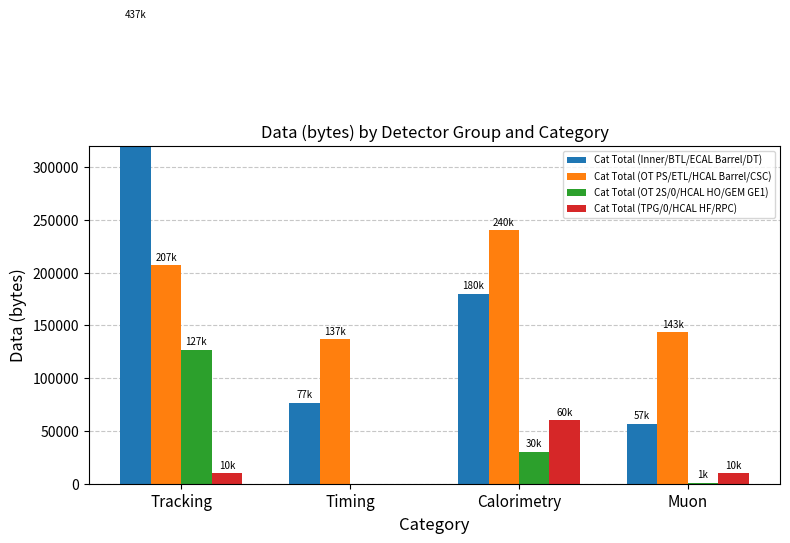

What is the greatest value displayed?

436666.7